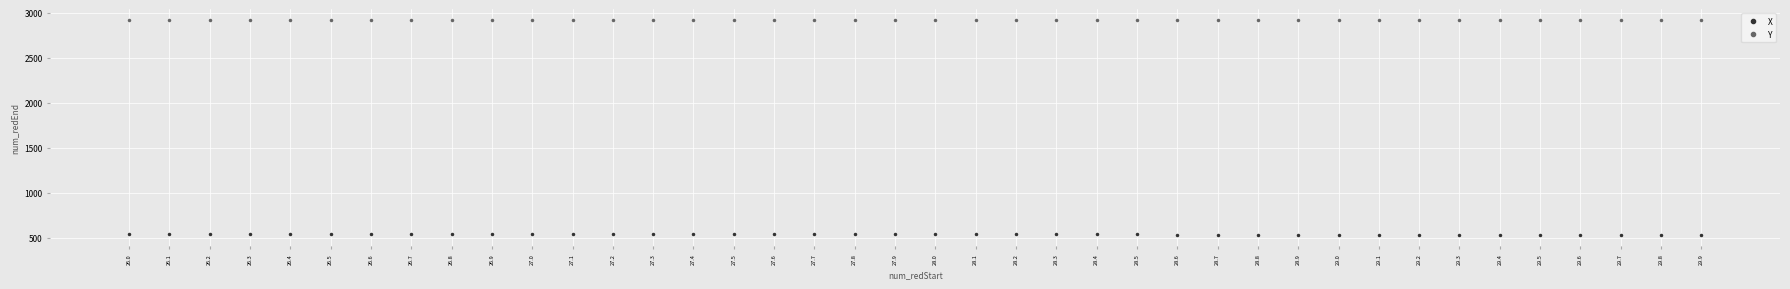

What is the total value across all series at 27.2?

3457.9